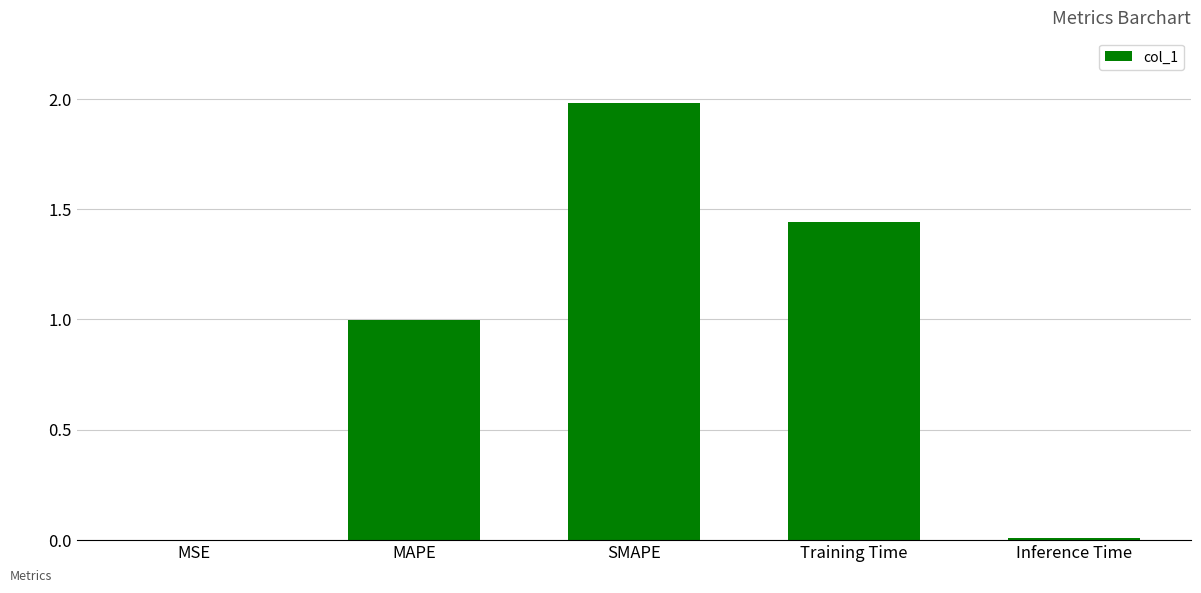

What is the greatest value displayed?

2.0